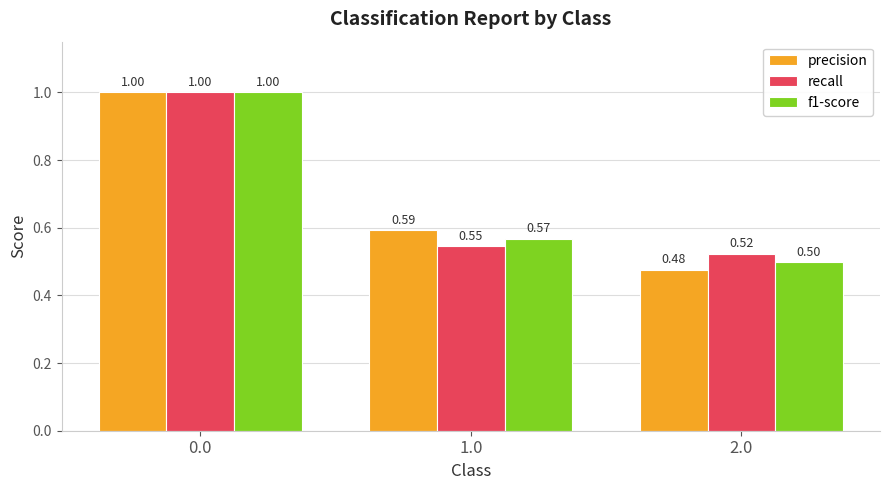

How many series are shown in this chart?

3